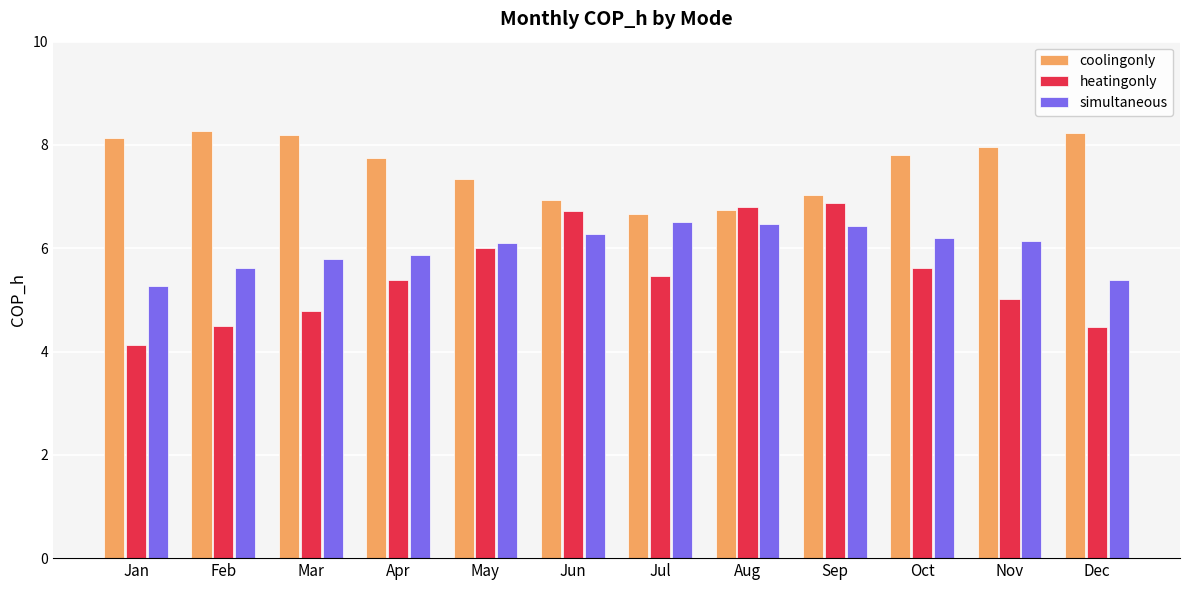

At how many categories does at least one series exceed 5?

12